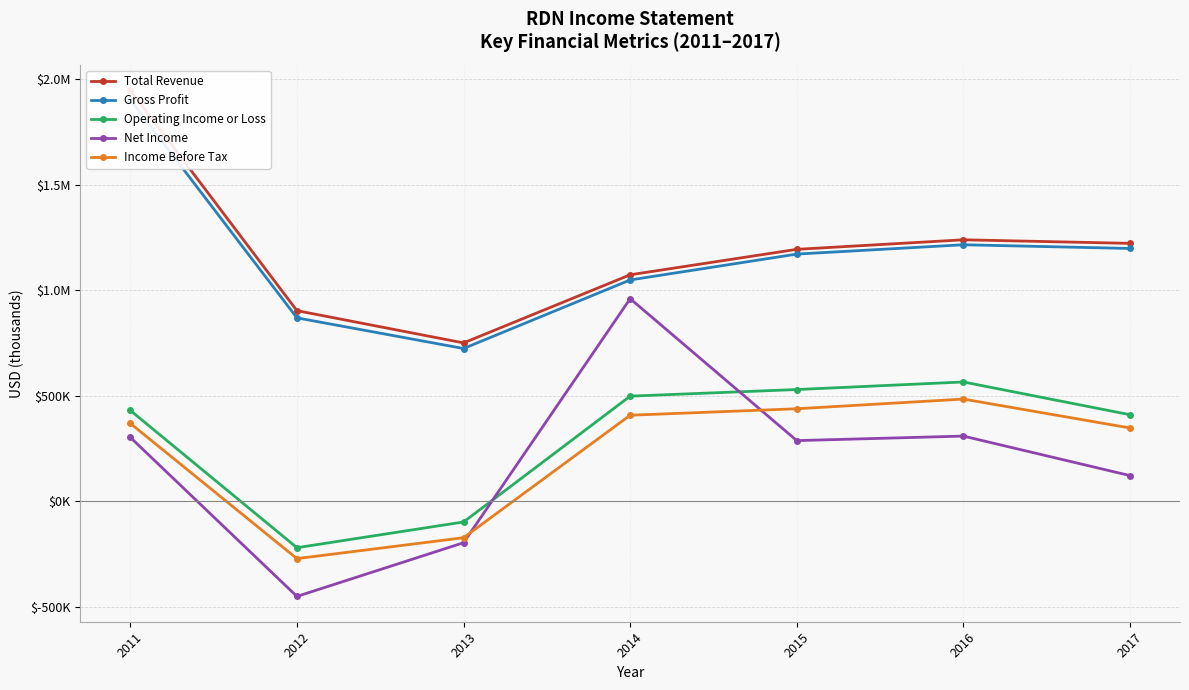

At how many categories does at least one series exceed -128528?

7